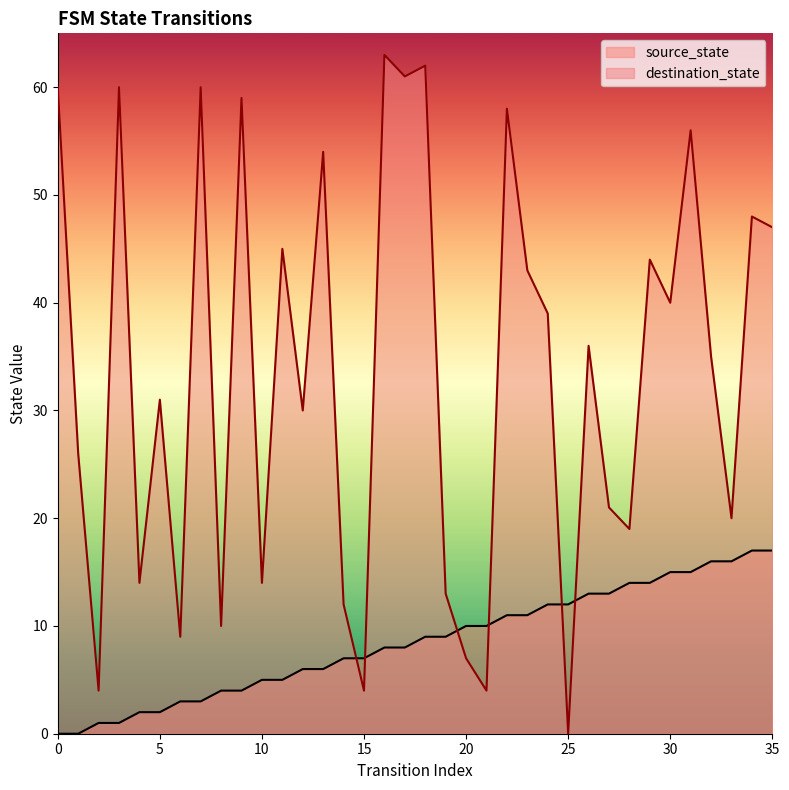

Which series ends up on top after the final intersection of destination_state and source_state?

destination_state